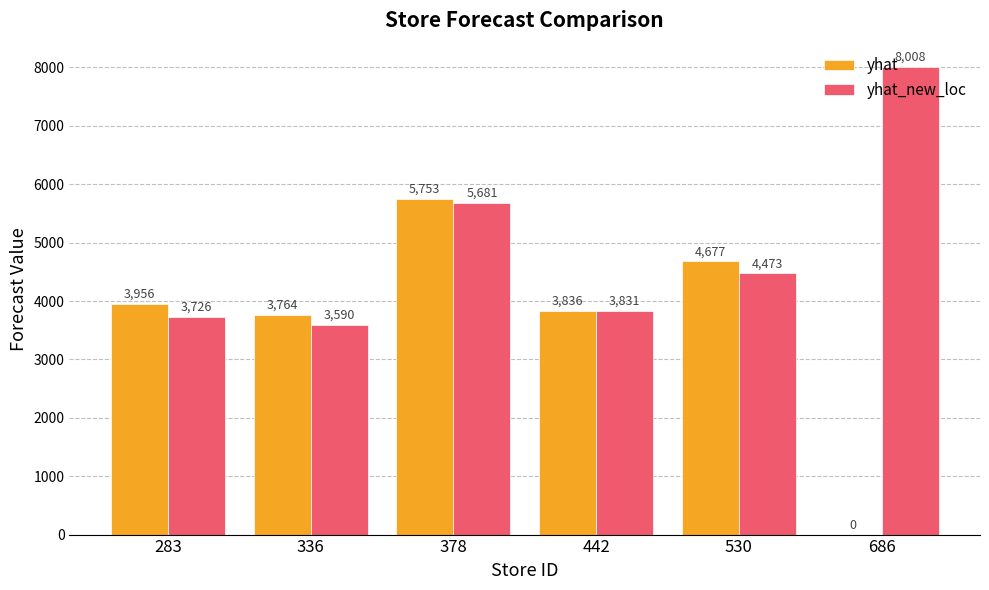

True or false: yhat has a value of 4677.5 at 530.

True